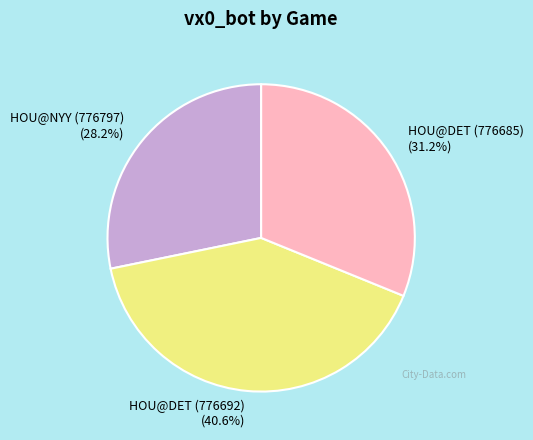

What is the smallest slice in the pie chart?

HOU@NYY (776797)